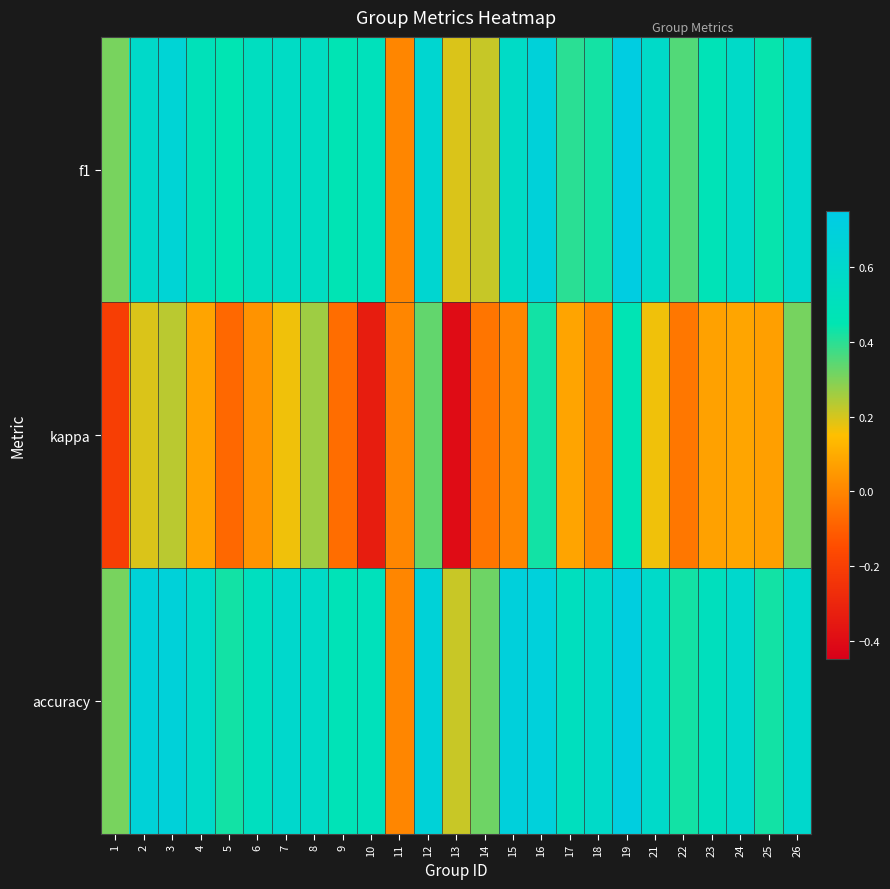

Reading left to right, transcribe all the data shown in this chart.

f1: 1=0.3	2=0.6	3=0.7	4=0.5	5=0.5	6=0.5	7=0.6	8=0.5	9=0.5	10=0.5	11=0.0	12=0.6	13=0.2	14=0.2	15=0.6	16=0.7	17=0.4	18=0.4	19=0.7	21=0.6	22=0.4	23=0.5	24=0.6	25=0.4	26=0.6
kappa: 1=-0.2	2=0.2	3=0.2	4=0.1	5=-0.1	6=0.0	7=0.2	8=0.3	9=-0.1	10=-0.3	11=0.0	12=0.3	13=-0.4	14=-0.0	15=0.0	16=0.4	17=0.1	18=0.0	19=0.5	21=0.2	22=-0.0	23=0.1	24=0.1	25=0.1	26=0.3
accuracy: 1=0.3	2=0.7	3=0.7	4=0.6	5=0.4	6=0.5	7=0.6	8=0.6	9=0.5	10=0.5	11=0.0	12=0.7	13=0.2	14=0.3	15=0.7	16=0.7	17=0.5	18=0.6	19=0.7	21=0.6	22=0.4	23=0.5	24=0.6	25=0.4	26=0.6